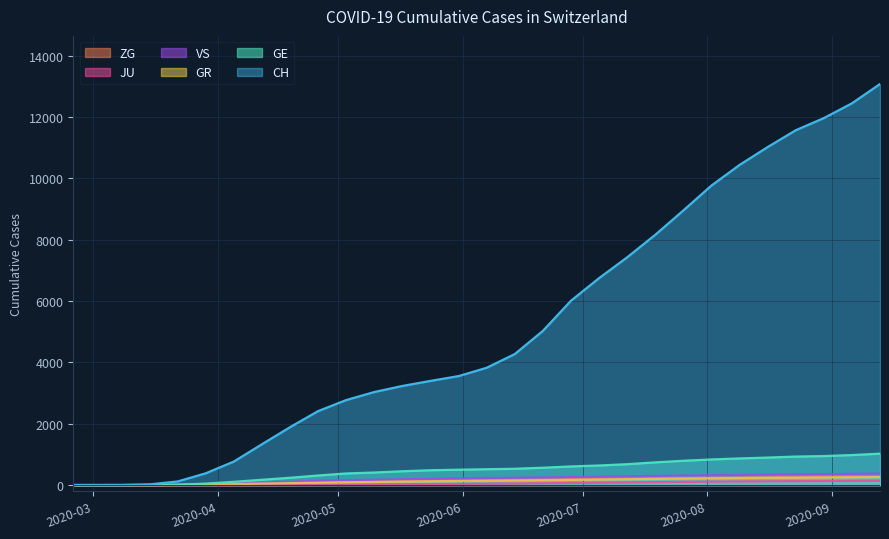

Which series has the widest spread of values?

CH